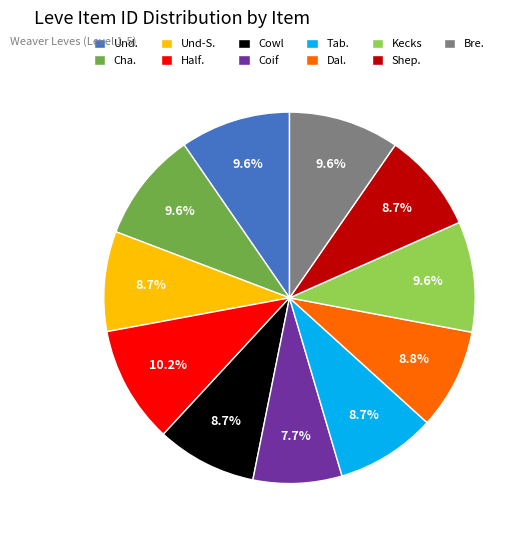

Combined, what portion of the pie is Und-S. and Bre.?

18.3%